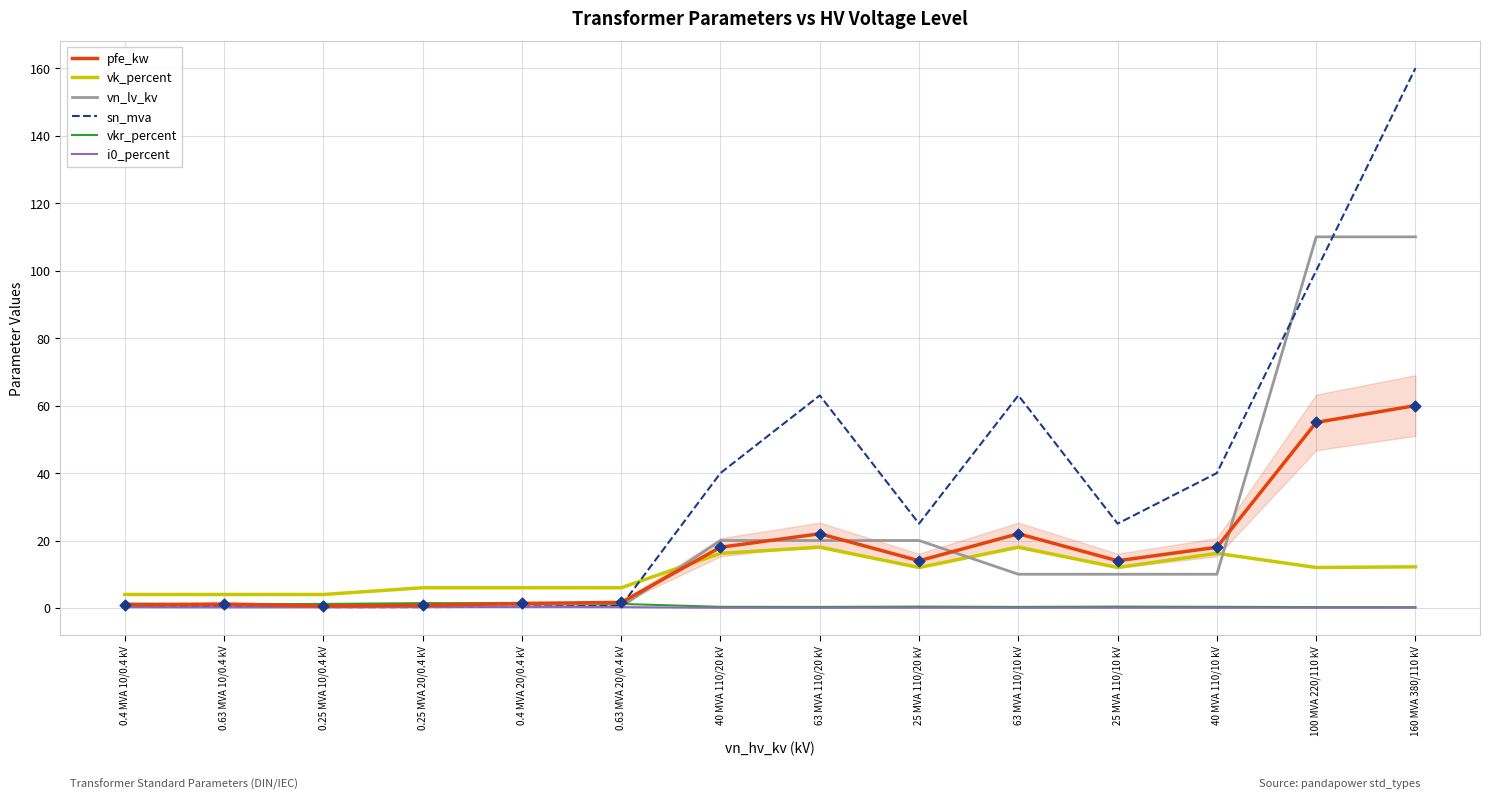

Which series reaches the minimum Y coordinate?

i0_percent